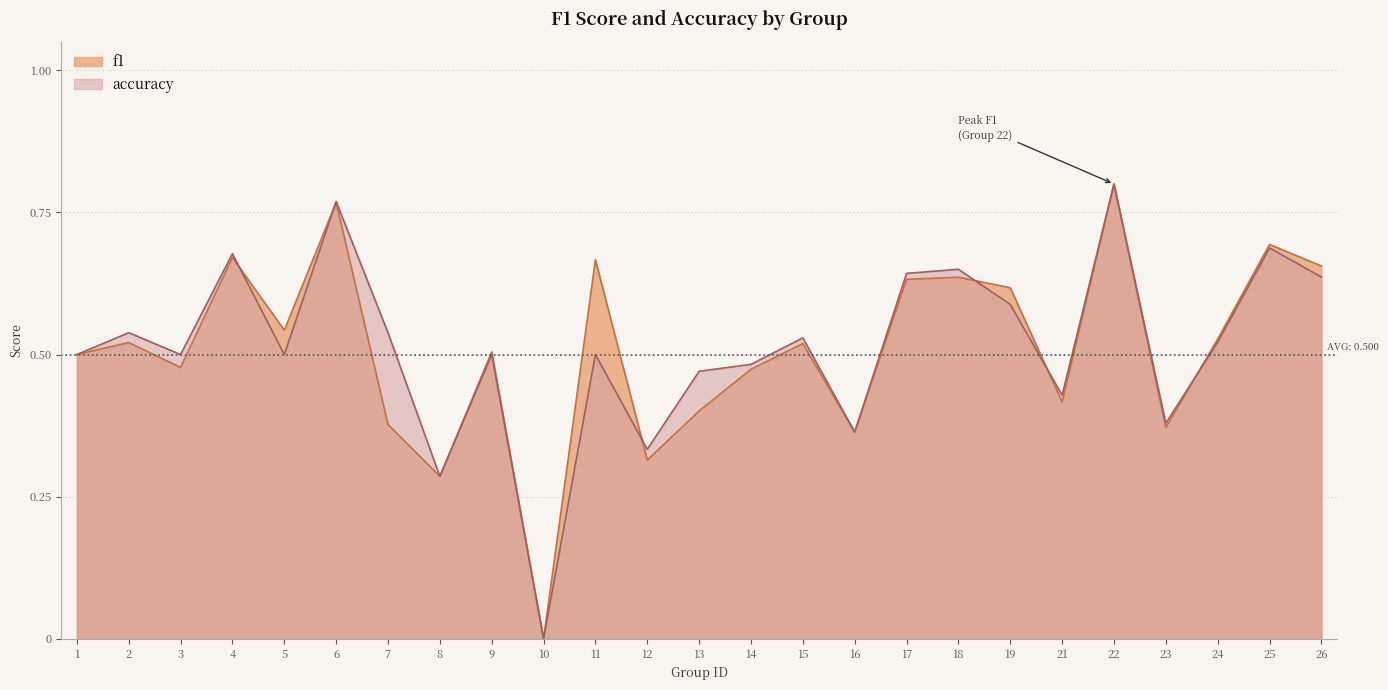

How many categories are shown in the chart?

25